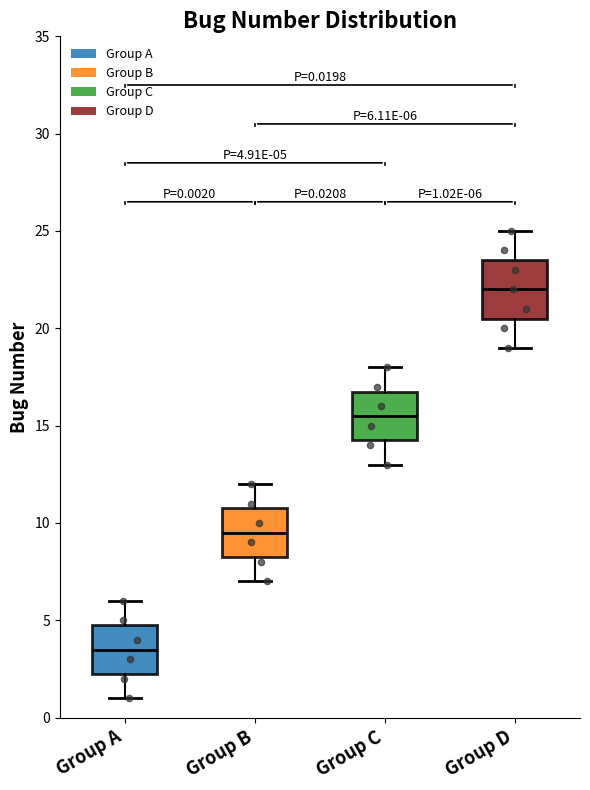

Which box's median line is the lowest?

Group A